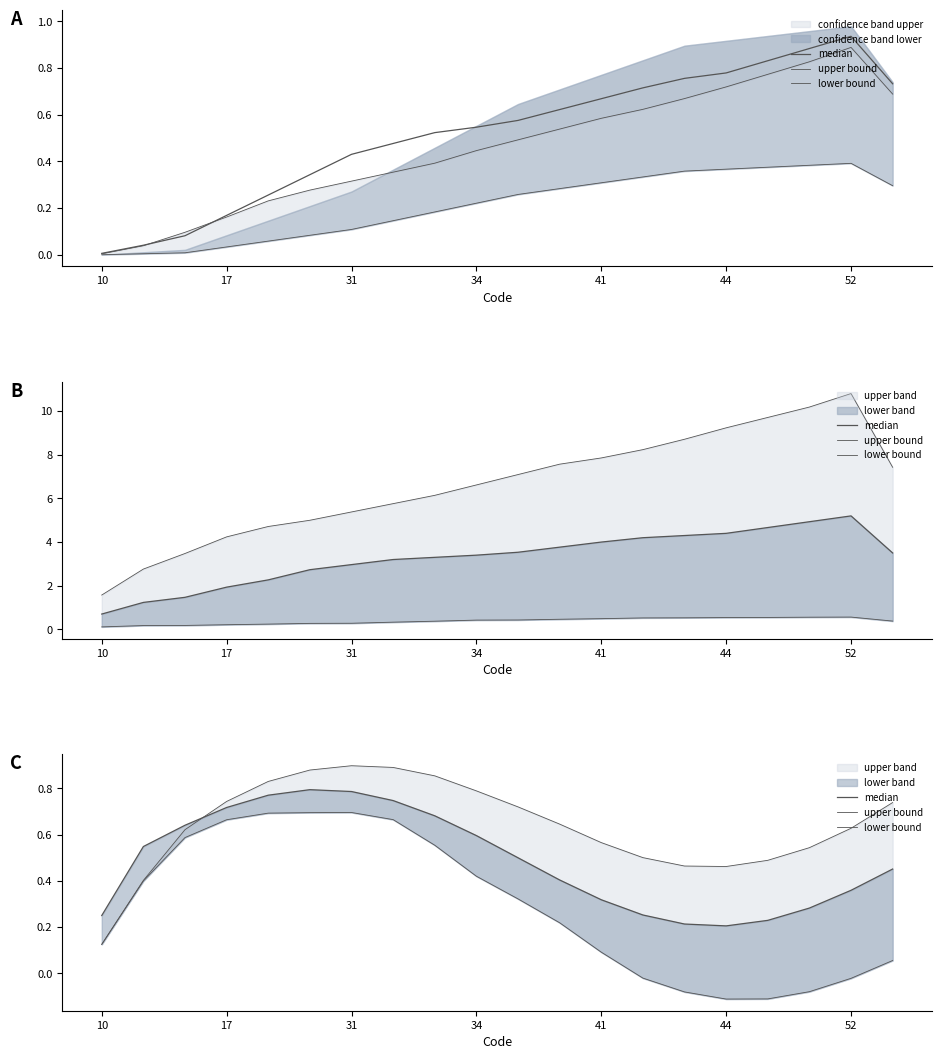

The lower bound series shows 0.0 at 10. True or false?

False